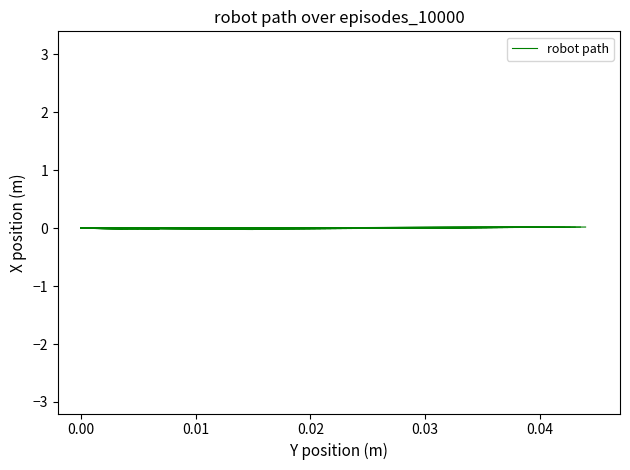

The chart shows a value of 0.0 at 0.00. True or false?

False